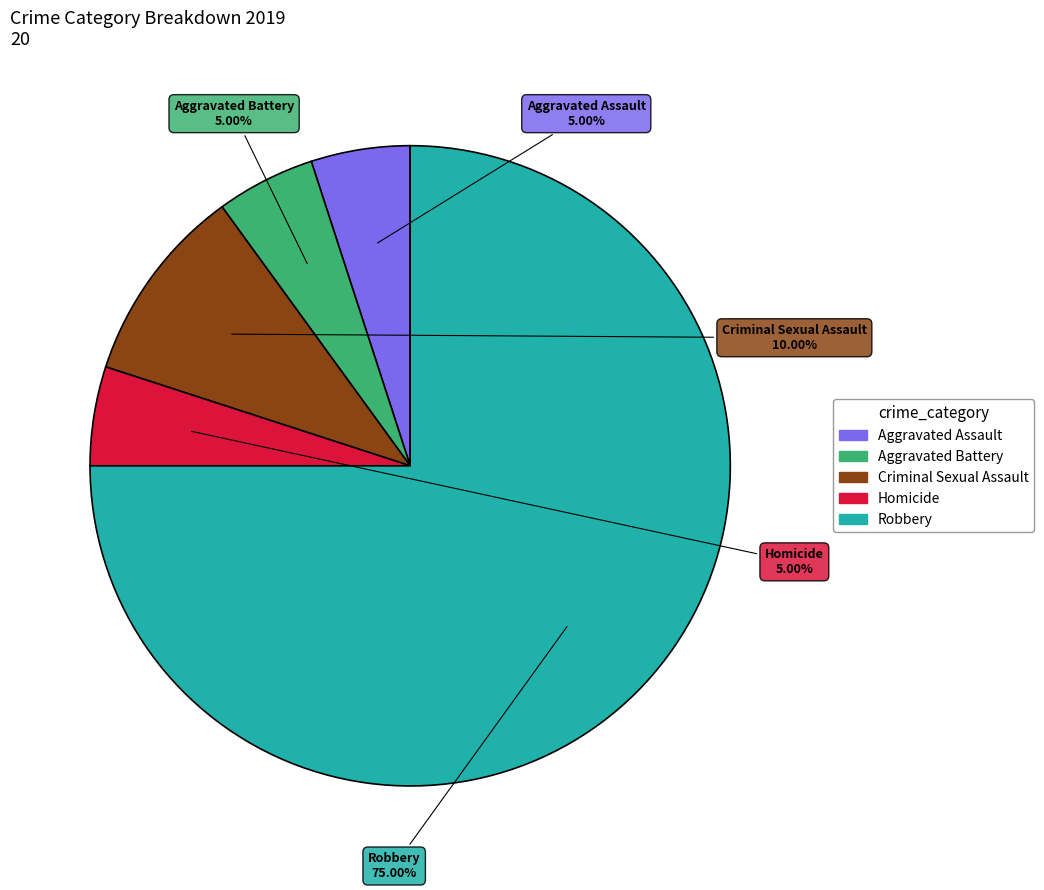

Count the number of slices in the pie.

5